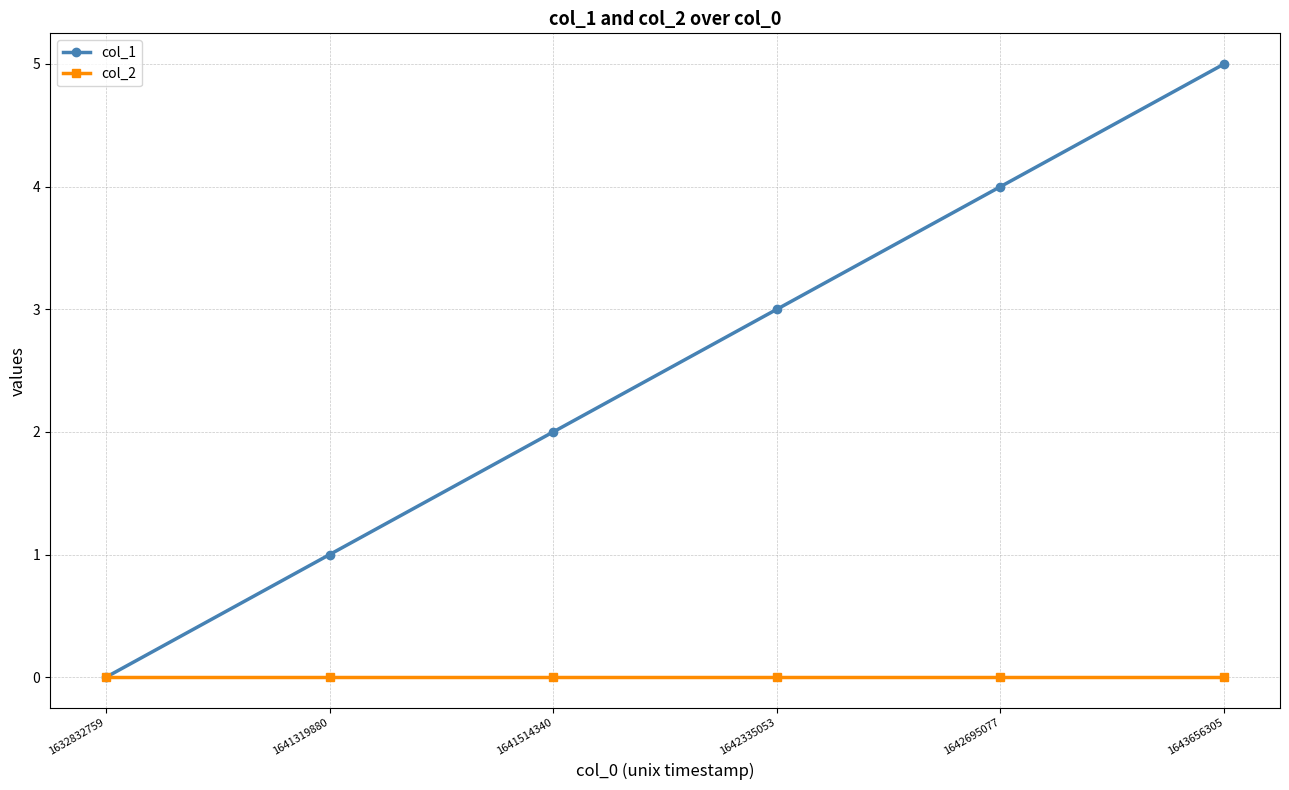

Count the col_1 values in the range 1 to 4.

4